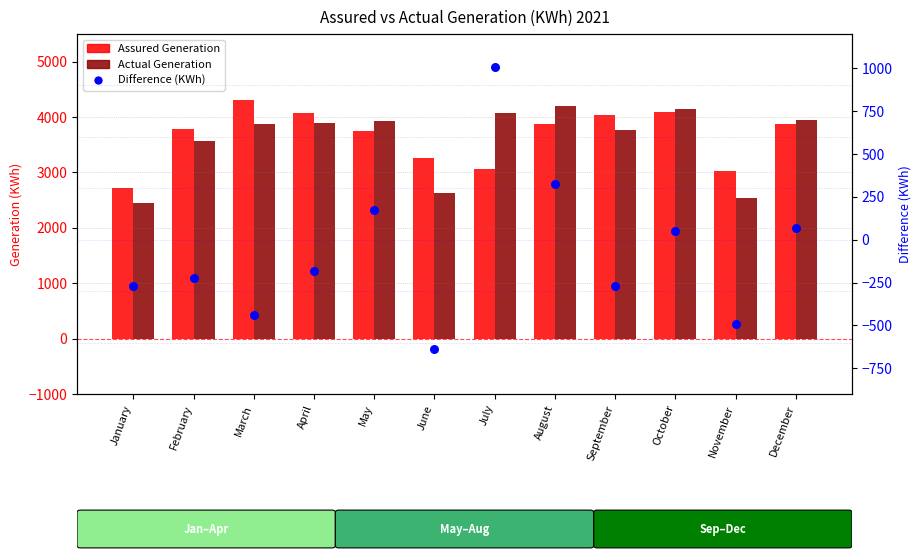

Which series has the largest total across all categories?

Assured Generation